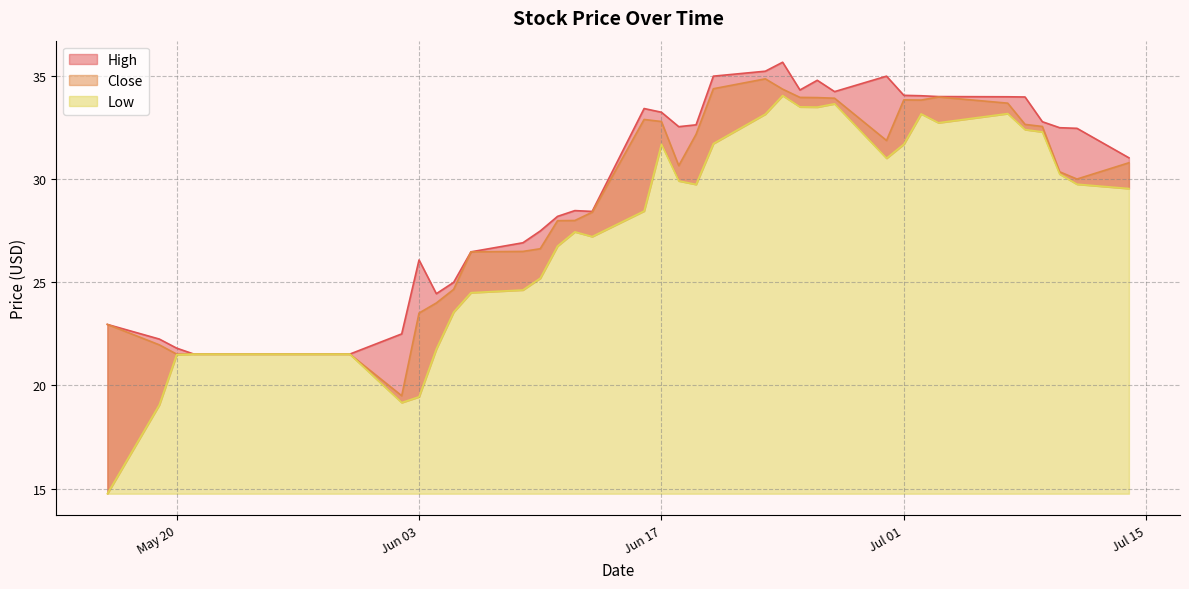

Is the value of Low at 2014-06-23 greater than the value of Close at 2014-06-20?

No